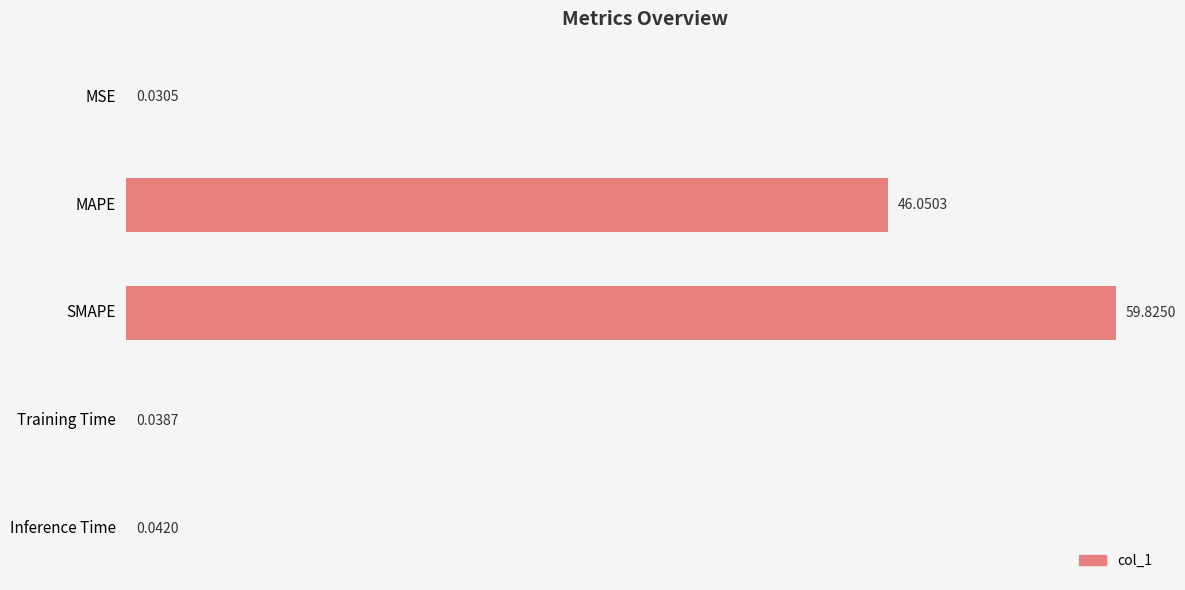

Are the bars grouped side by side (vs. stacked)?

No